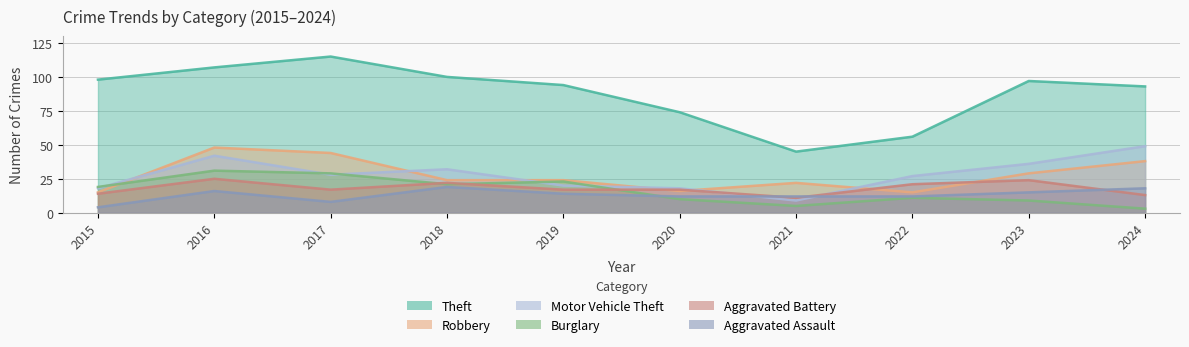

What is the average value of the Burglary series?

16